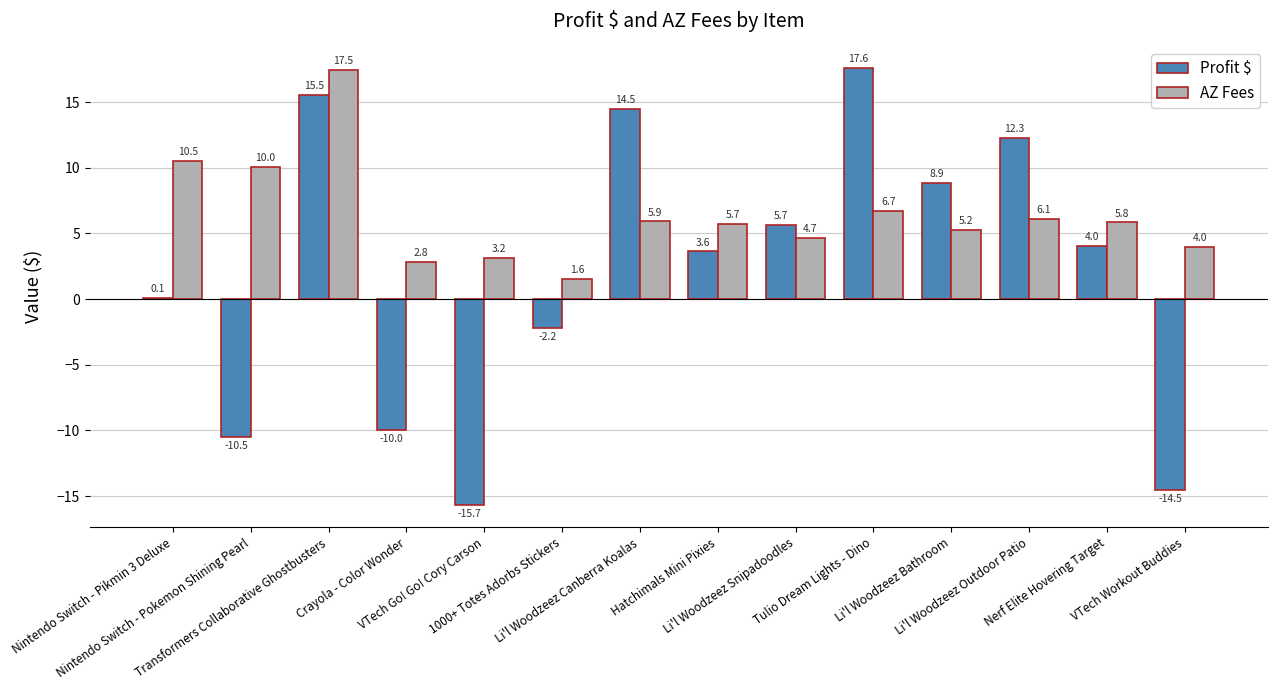

What is the difference between the Profit $ values at 1000+ Totes Adorbs Stickers and Li'l Woodzeez Outdoor Patio?

14.5